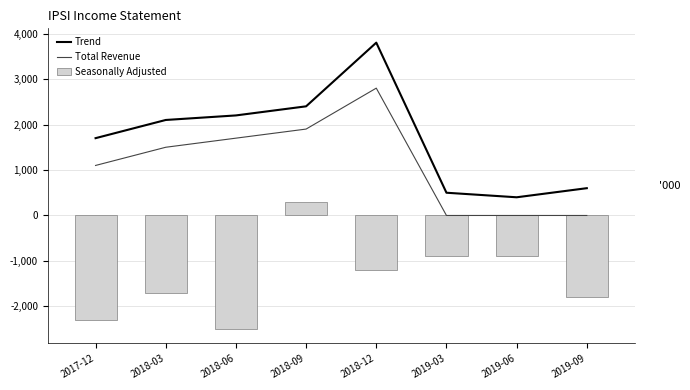

Read the Trend value at 2017-12.

1700